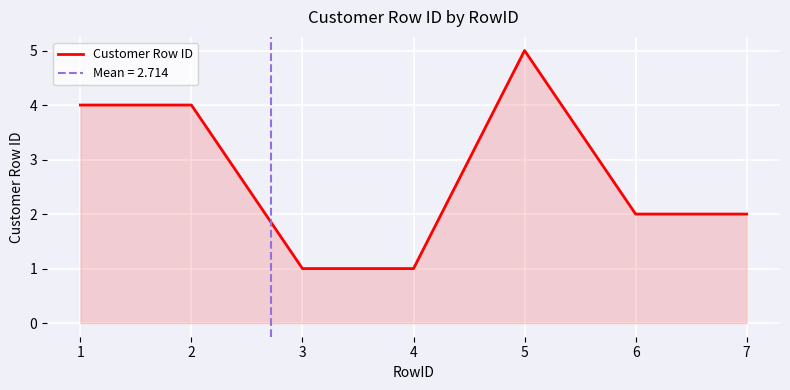

Reading right to left, list all the values displayed in this chart.

2	2	5	1	1	4	4